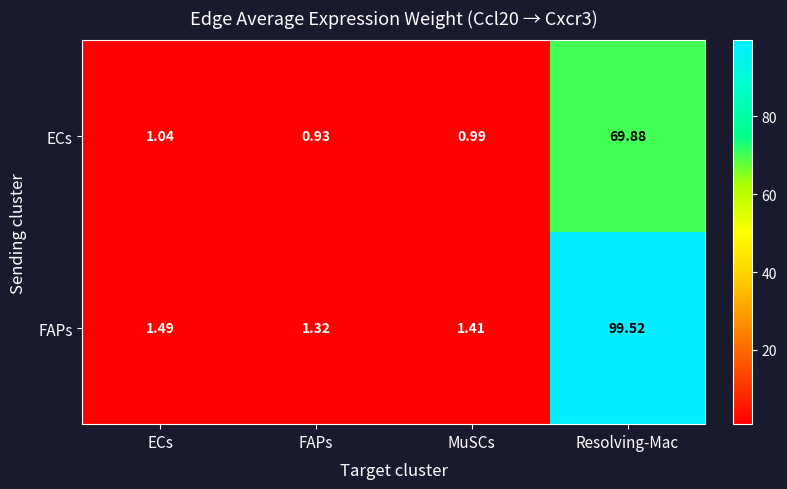

List the series in order of their overall mean, highest first.

FAPs, ECs